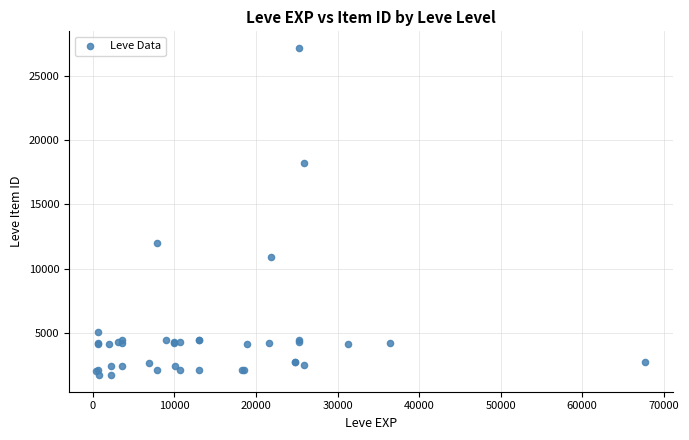

What Y value in the scatter plot is closest to 14448?

12018